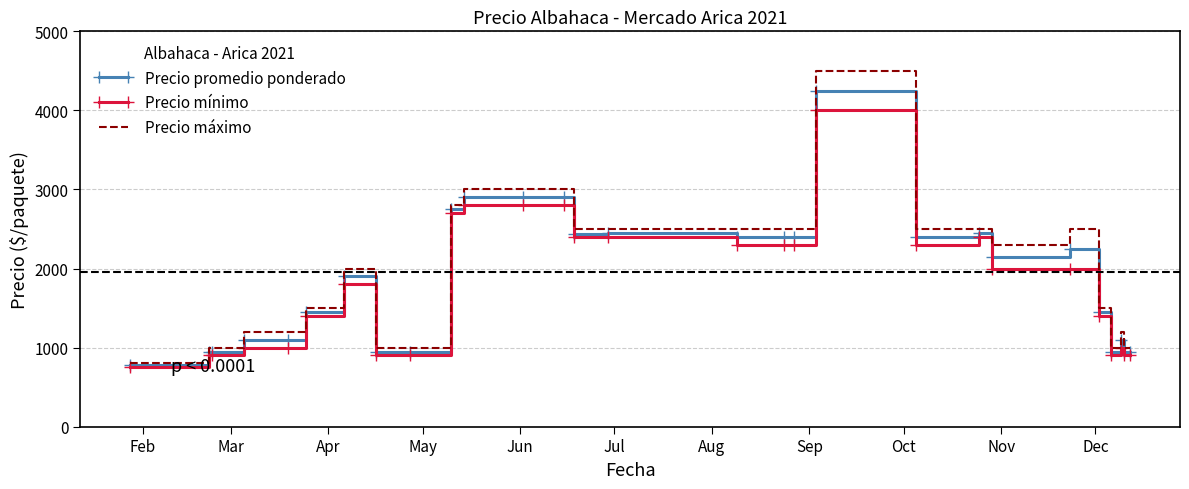

Rank the series by their maximum value, from highest to lowest.

Precio máximo, Precio promedio ponderado, Precio mínimo